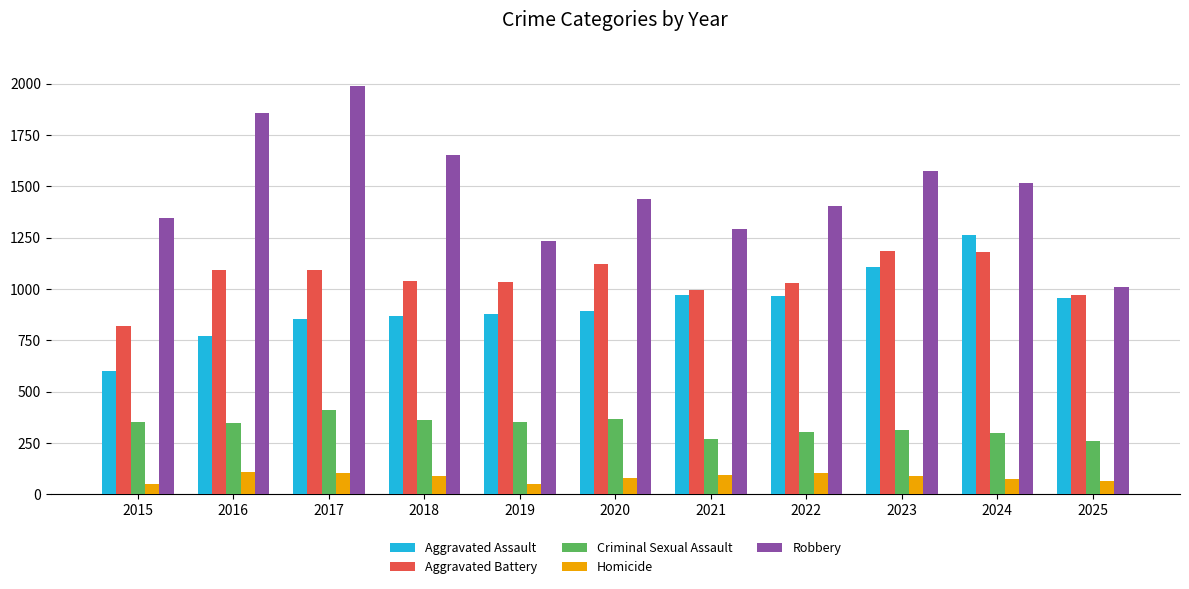

What is the average value of the Robbery series?

1482